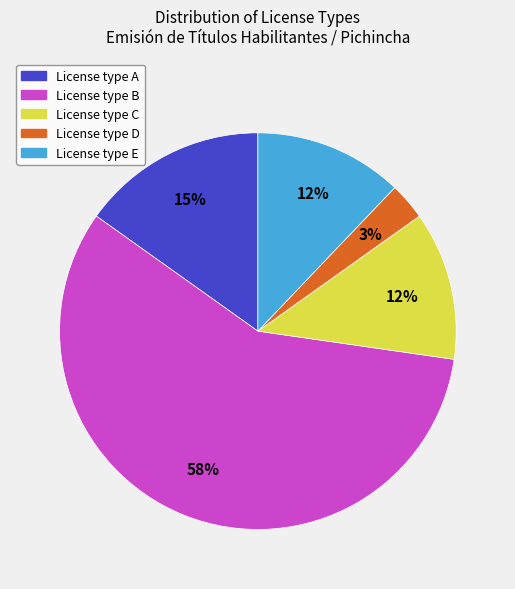

To the nearest percent, what is the average slice percentage?

20%